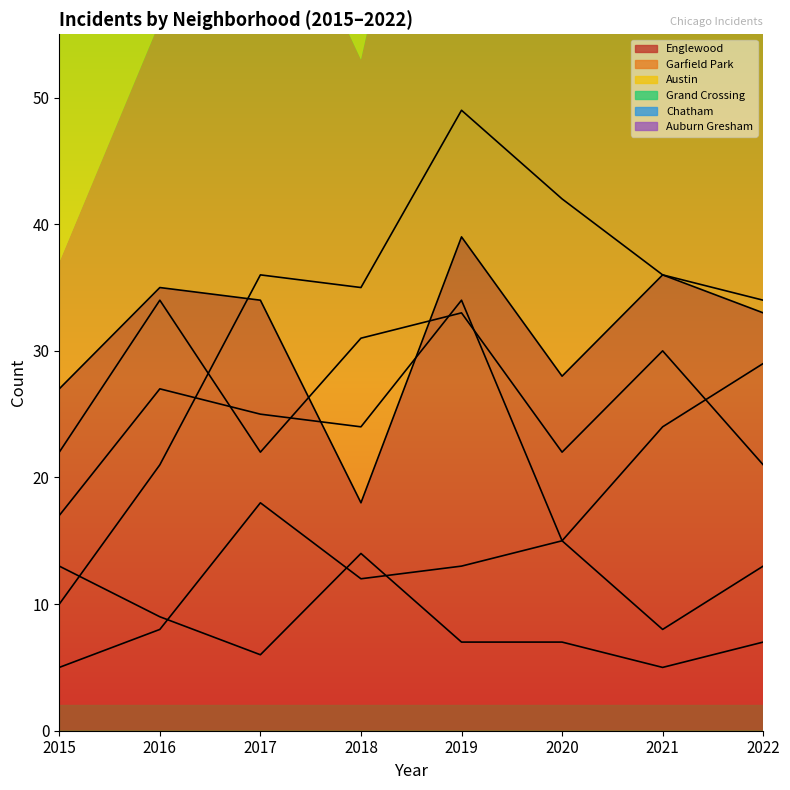

True or false: Garfield Park has more than 0 interior local peaks.

True